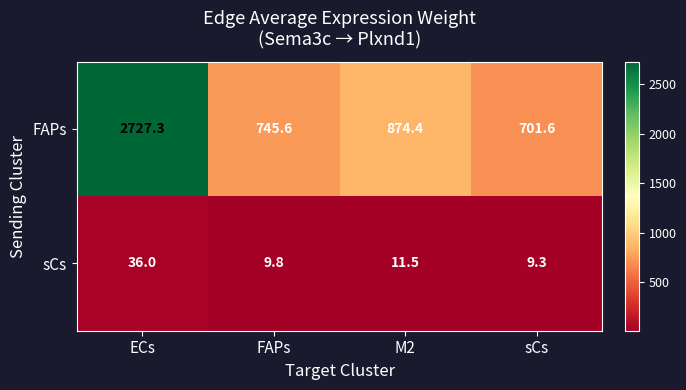

Which label corresponds to the largest value in the chart?

ECs